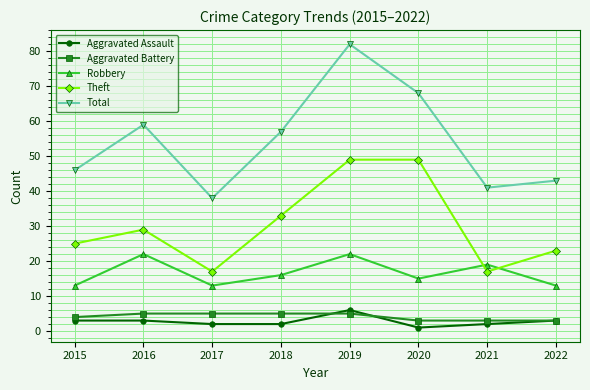

Reading left to right, list all the values displayed in this chart.

Aggravated Assault: 2015=3	2016=3	2017=2	2018=2	2019=6	2020=1	2021=2	2022=3
Aggravated Battery: 2015=4	2016=5	2017=5	2018=5	2019=5	2020=3	2021=3	2022=3
Robbery: 2015=13	2016=22	2017=13	2018=16	2019=22	2020=15	2021=19	2022=13
Theft: 2015=25	2016=29	2017=17	2018=33	2019=49	2020=49	2021=17	2022=23
Total: 2015=46	2016=59	2017=38	2018=57	2019=82	2020=68	2021=41	2022=43